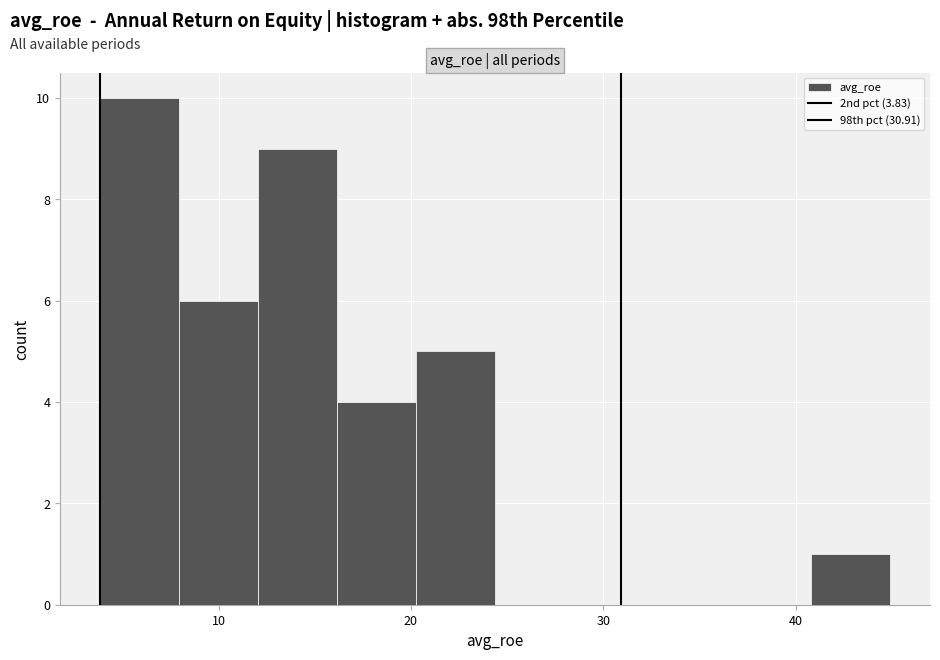

Reading left to right, transcribe this chart: for each bar, give the range it covers on the x-axis and its height. Neither the bar edges nor the heights are printed on the chart, so give them approximately, as read against the axes.

4 to 8: 10
8 to 12: 6
12 to 16: 9
16 to 20: 4
20 to 24: 5
24 to 28: 0
28 to 33: 0
33 to 37: 0
37 to 41: 0
41 to 45: 1